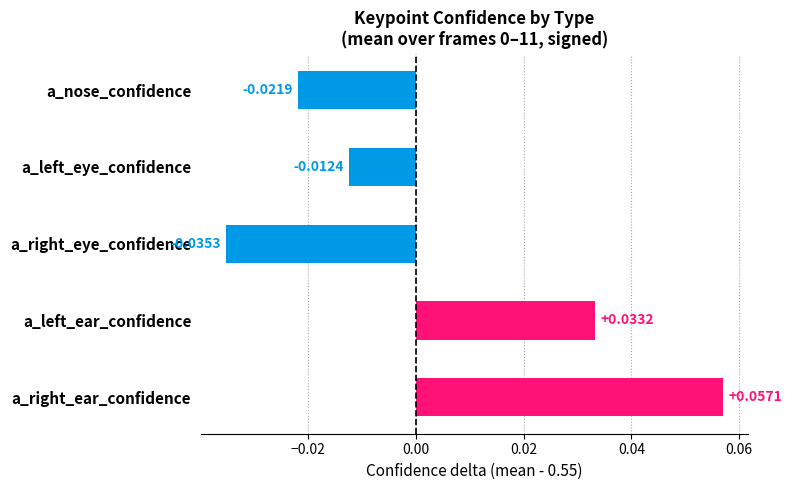

What is the change in value from a_nose_confidence to a_left_ear_confidence?

+0.1